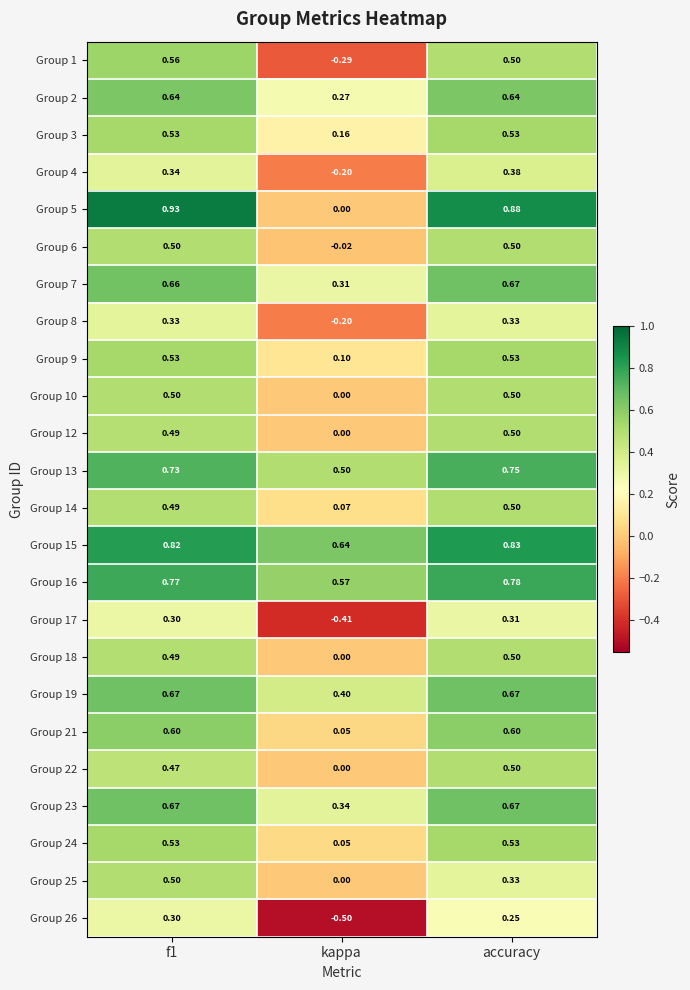

Where is Group 15 nearest to the value 0?

kappa